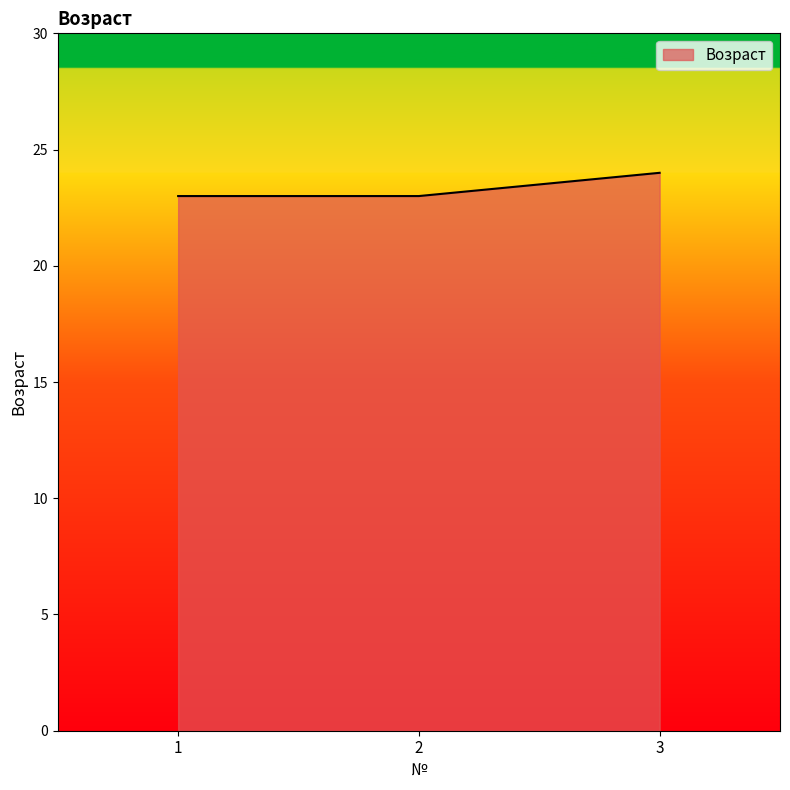

Reading left to right, extract all data points from this chart.

1=23	2=23	3=24